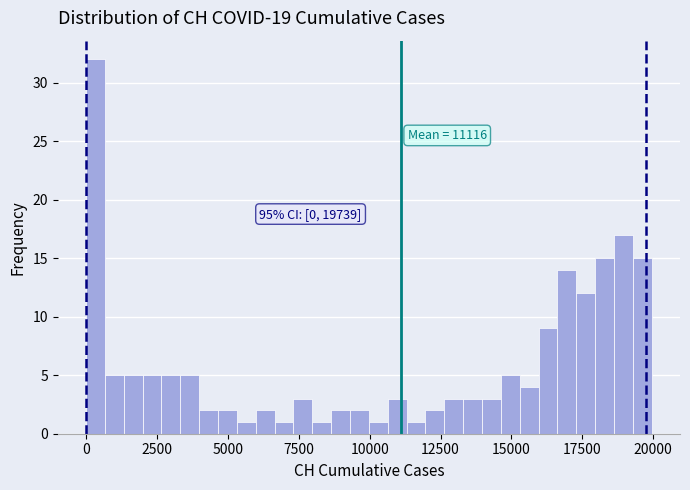

Read against the x-axis, roughly where is the centre of the tallest bar?

500